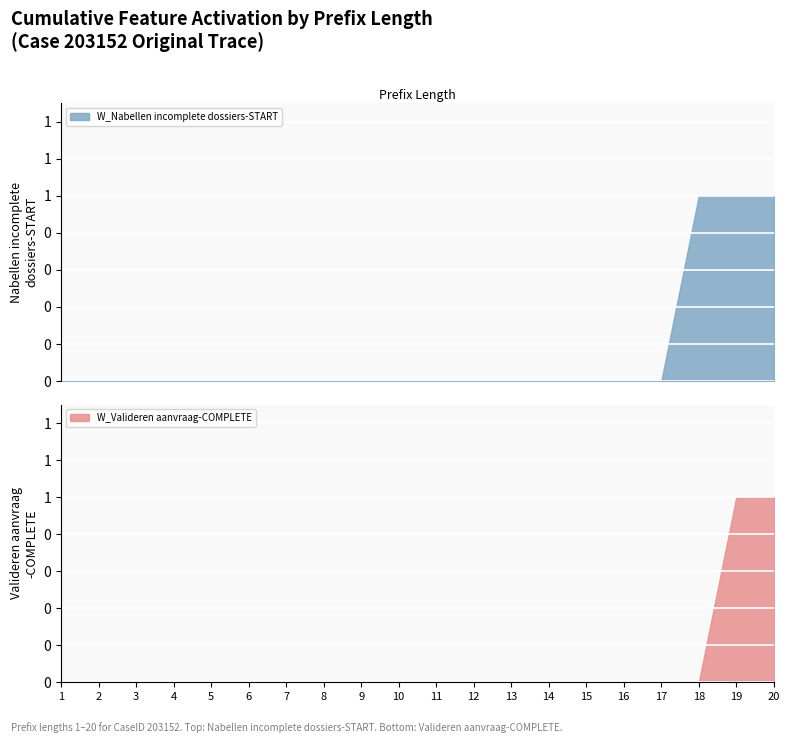

True or false: W_Valideren aanvraag-START and W_Valideren aanvraag-SCHEDULE intersect in this chart.

False